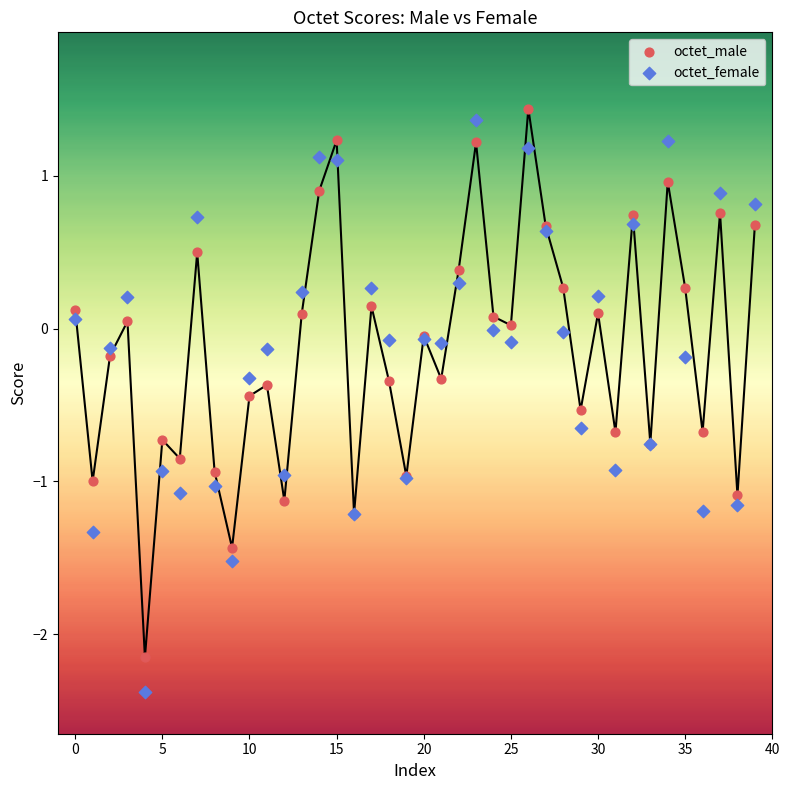

Which series reaches the minimum Y coordinate?

octet_female